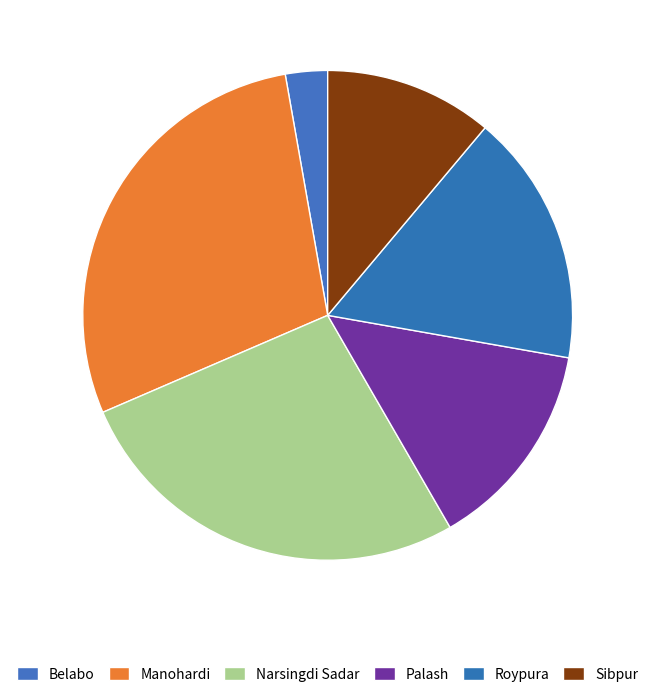

Does any single category account for the majority?

No